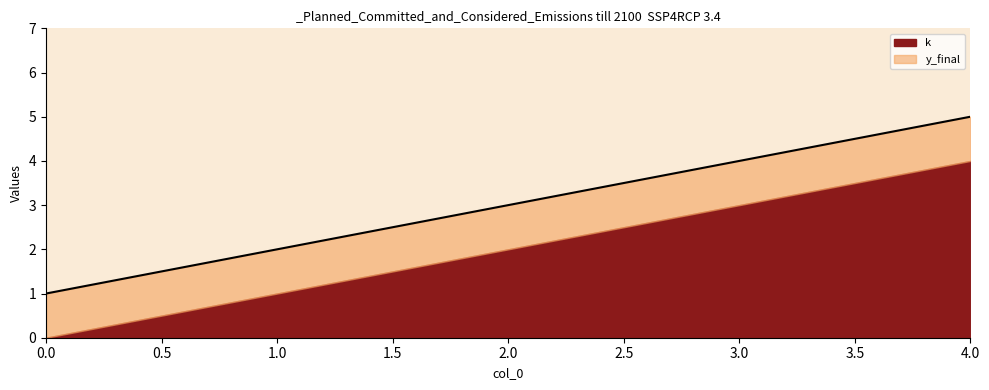

True or false: there are more than 2 points higher than both neighbors.

False